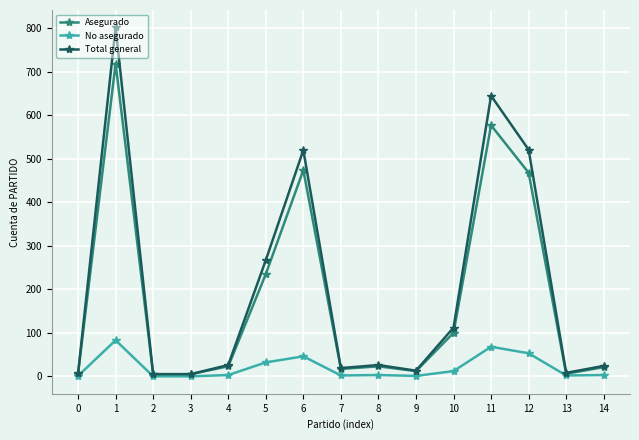

Is it true that Total general equals 7 at 0?

True